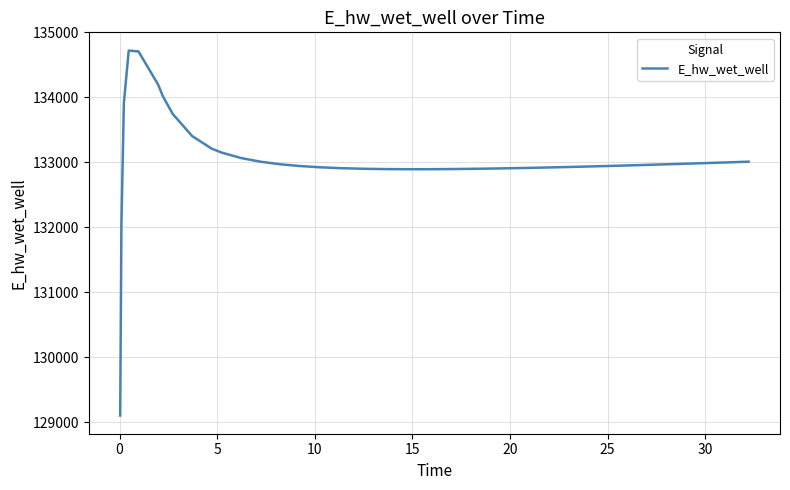

What is the difference between the maximum and minimum values?

5615.2